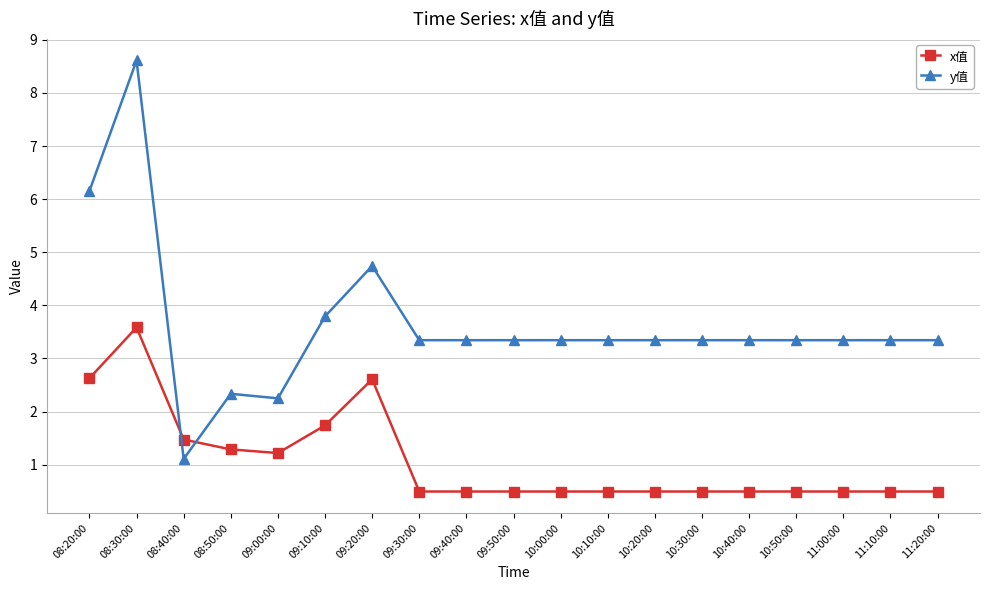

What is the approximate value of x值 at 10:30:00?

0.5